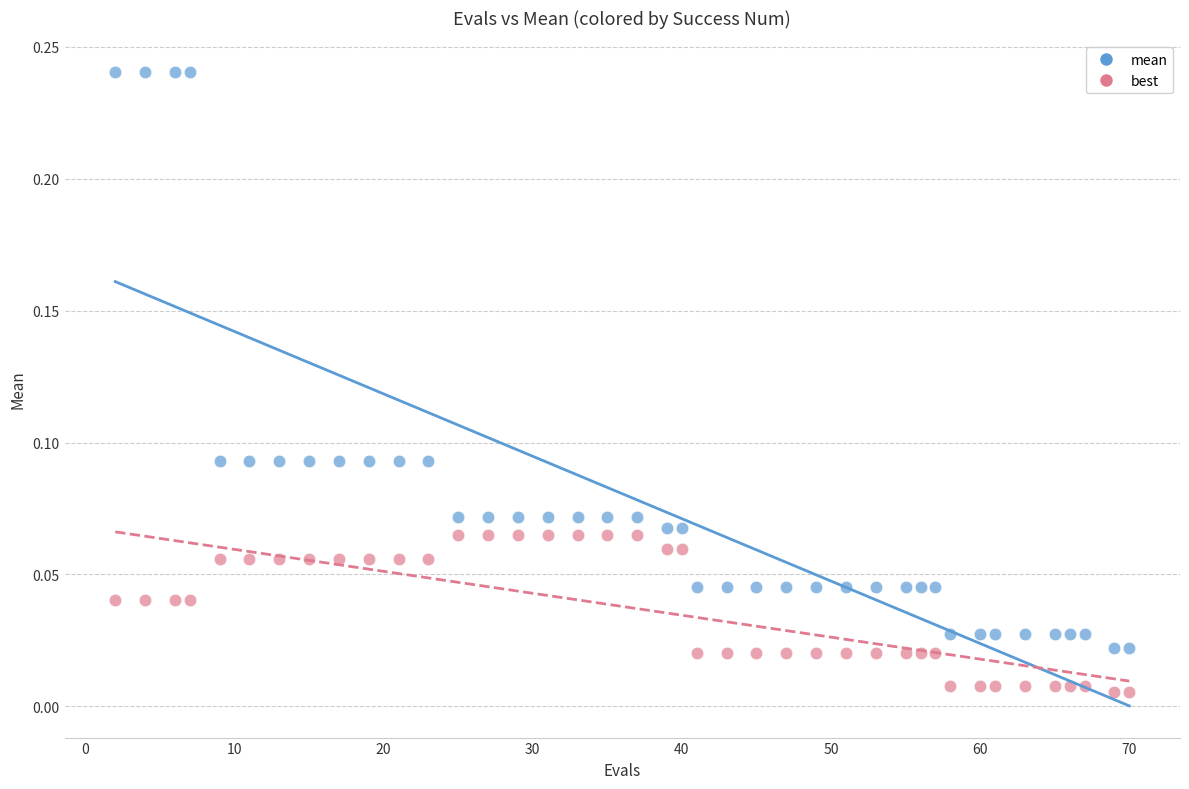

What are all the series names shown in the legend?

mean, best